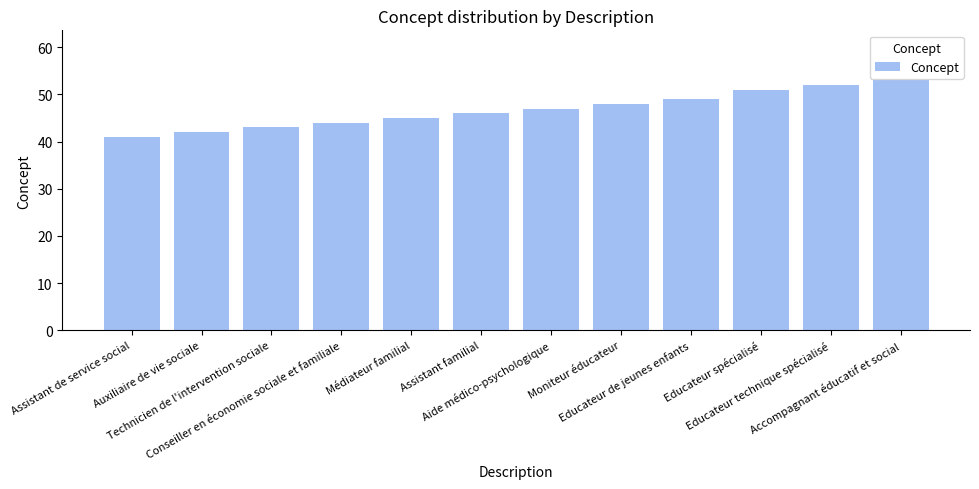

What is the average value?

47